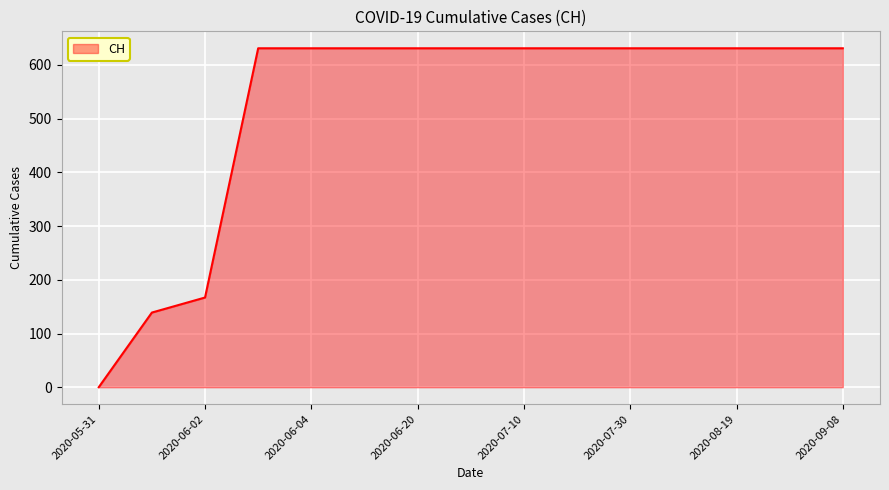

What is the greatest value displayed?

631